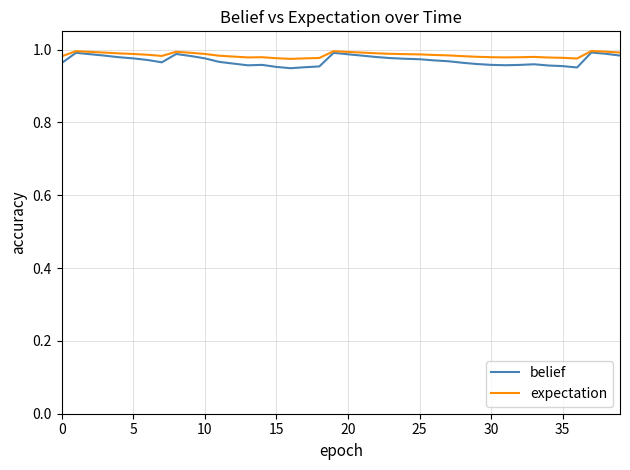

Which series has the largest range (max minus min)?

belief